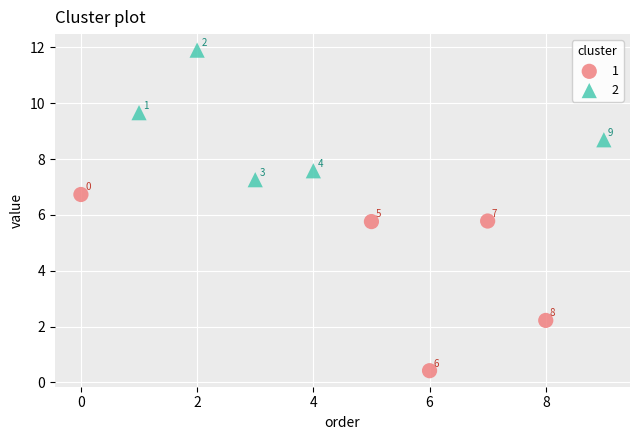

Which series contains the highest Y value?

2